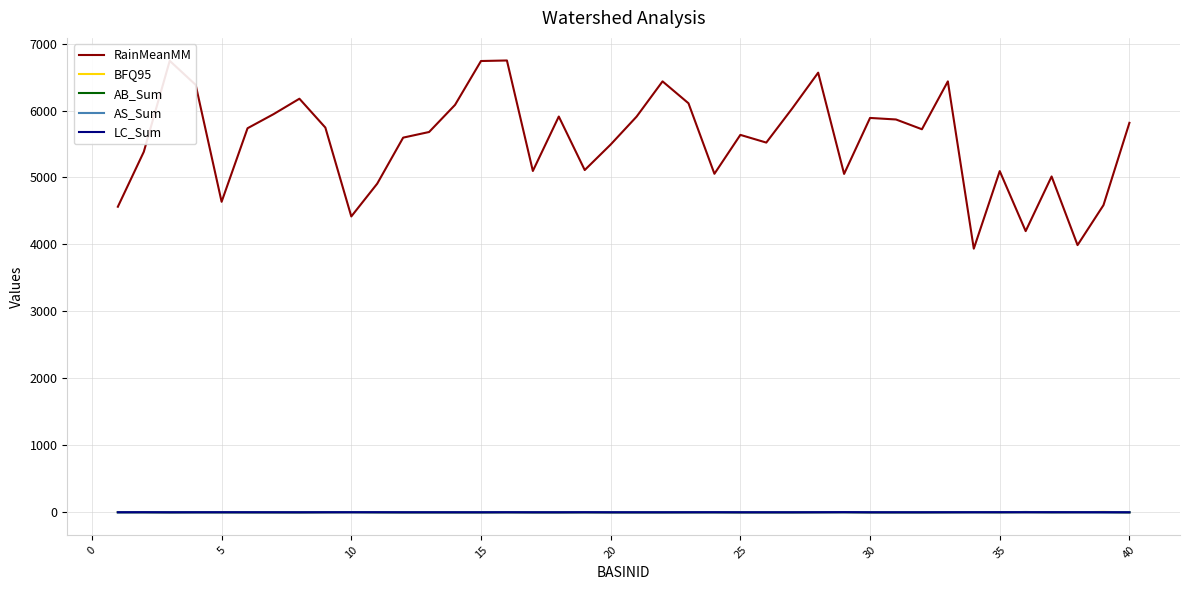

Which series has the widest spread of values?

RainMeanMM